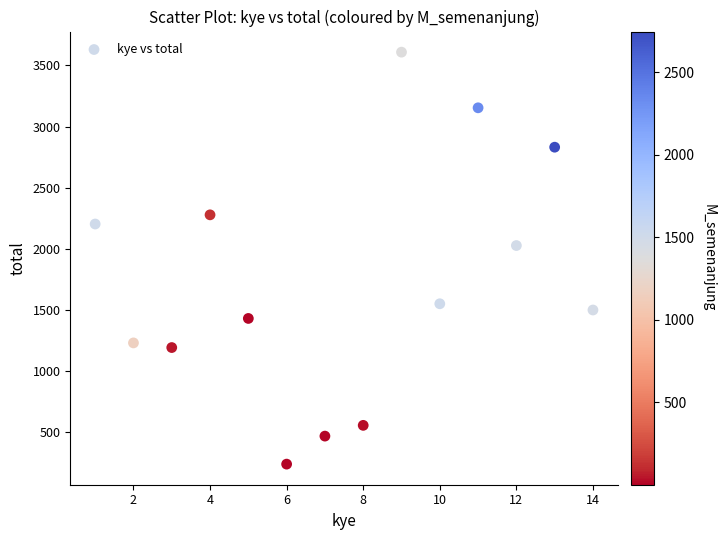

What is the range of Y values (max minus min)?

3368